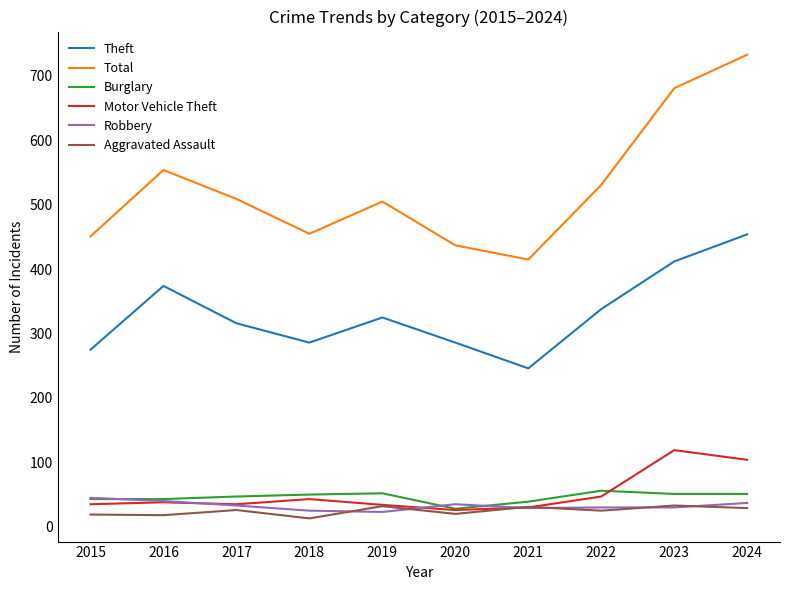

Rank the series by their maximum value, from highest to lowest.

Total, Theft, Motor Vehicle Theft, Burglary, Robbery, Aggravated Assault